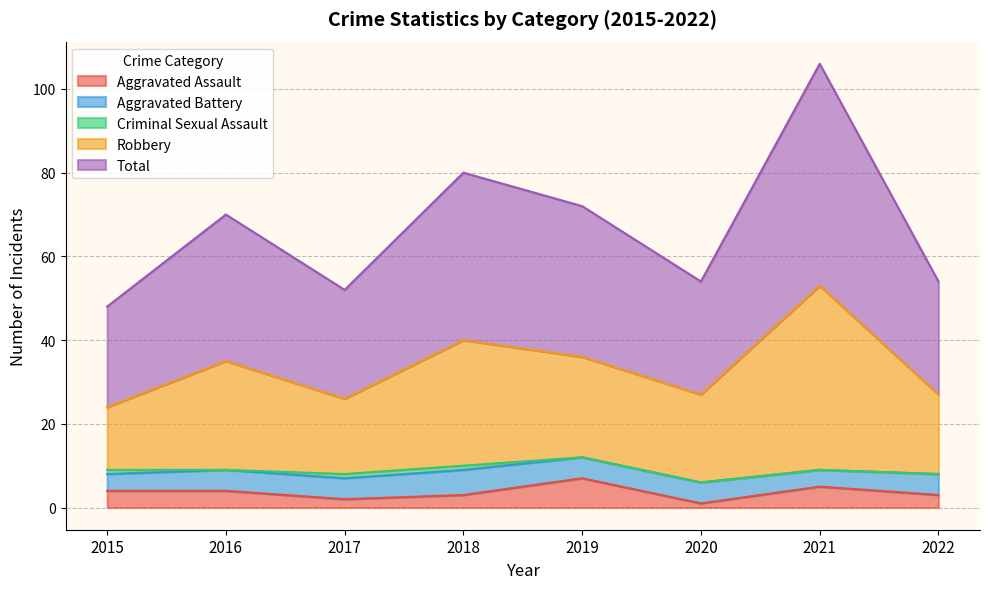

What is the maximum value for Aggravated Assault?

7